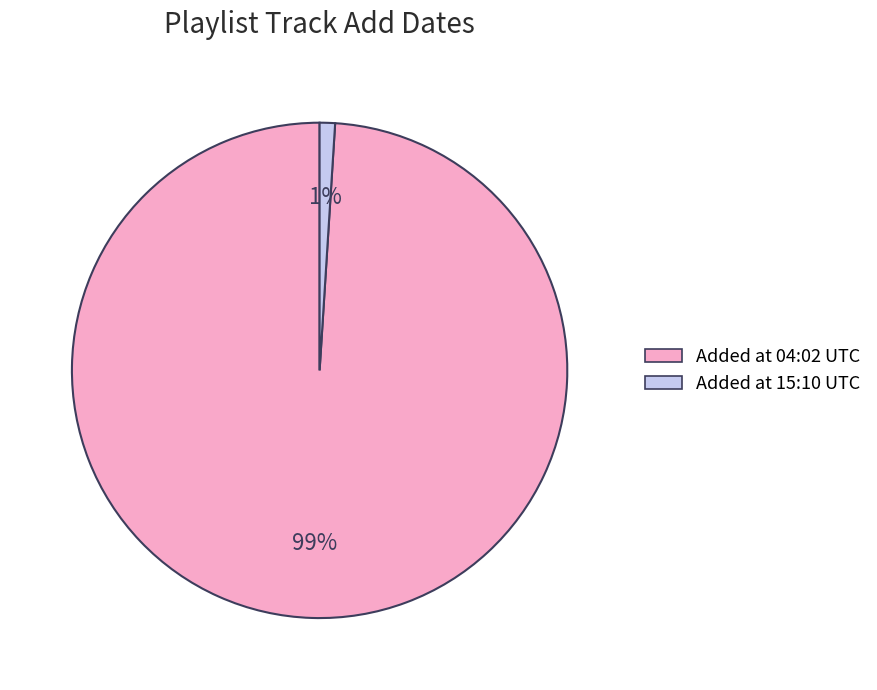

Is there a majority slice in this chart?

Yes